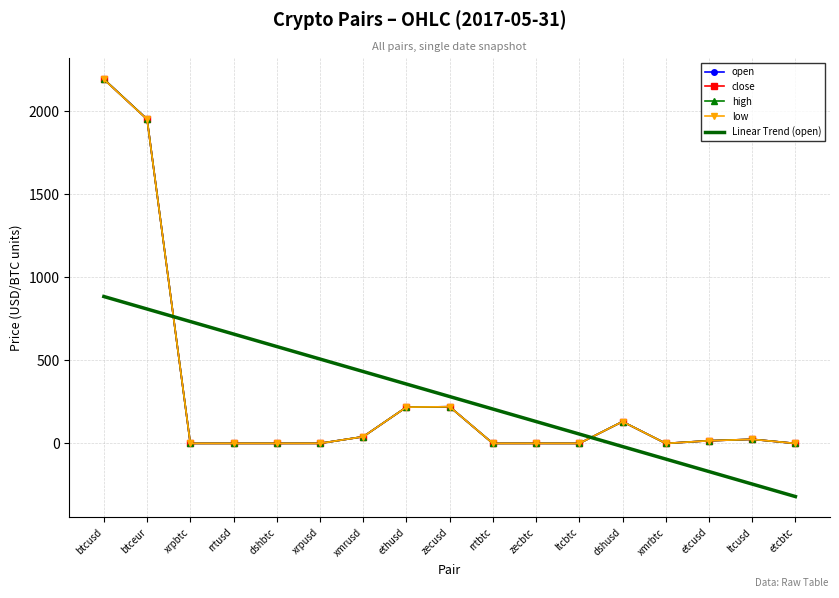

At which category does the chart reach its minimum across all series?

etcbtc